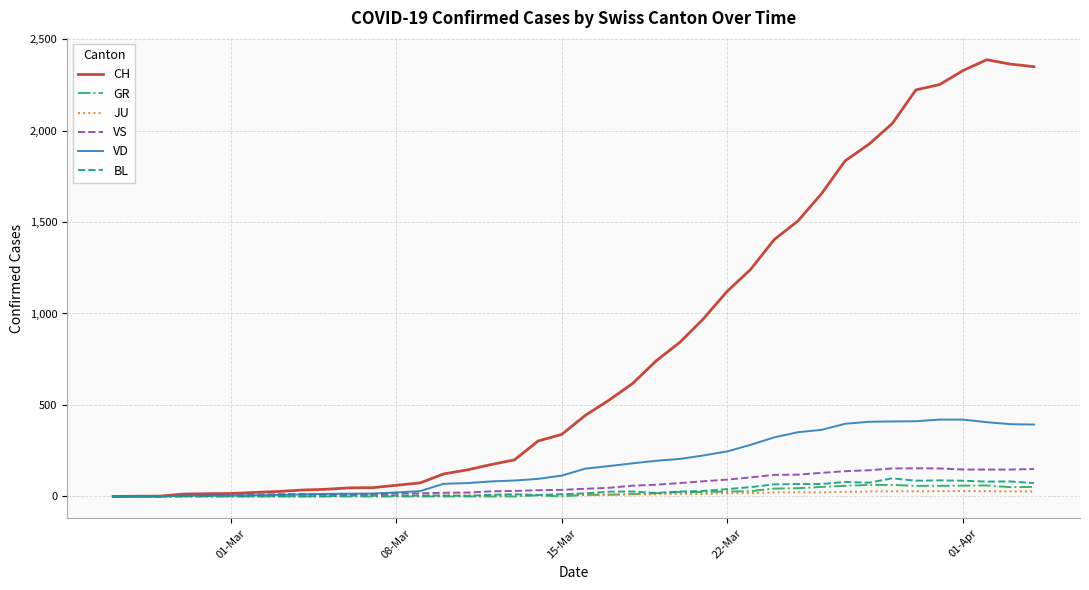

Which series has the largest range (max minus min)?

CH